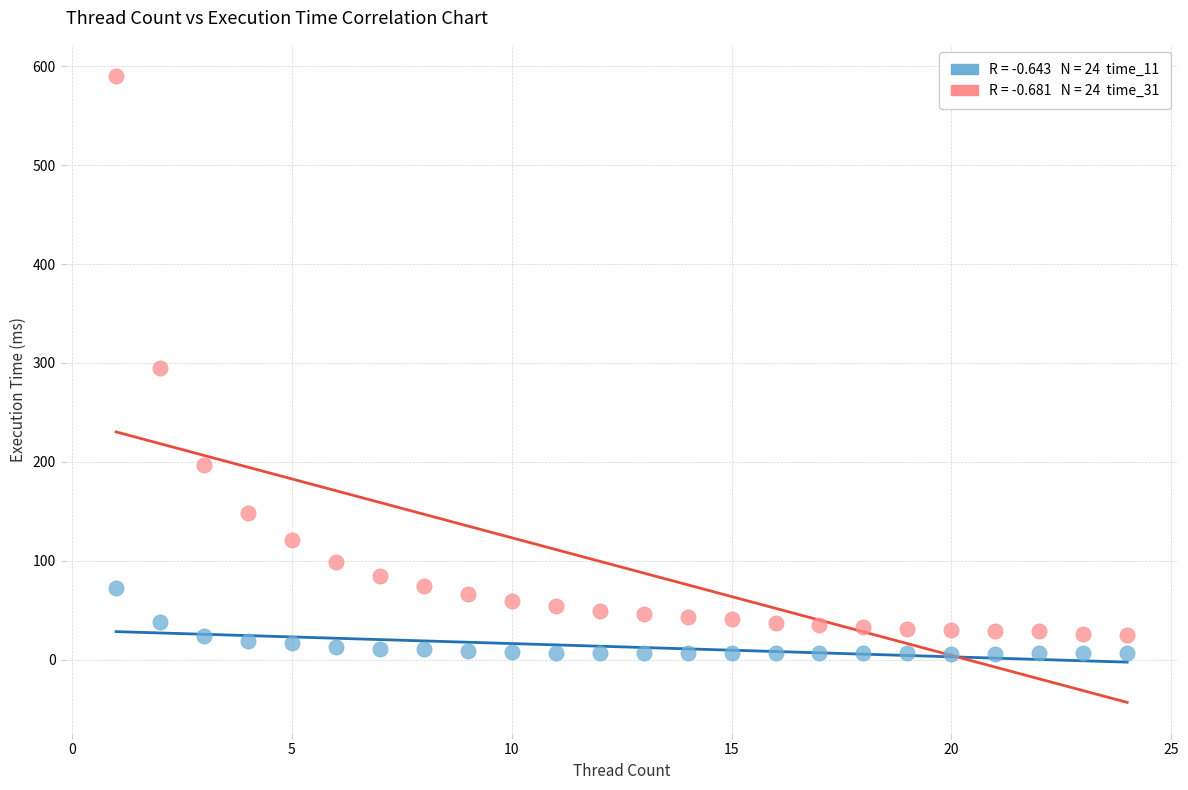

Across all data points, what is the range of X values (max minus min)?

23.0